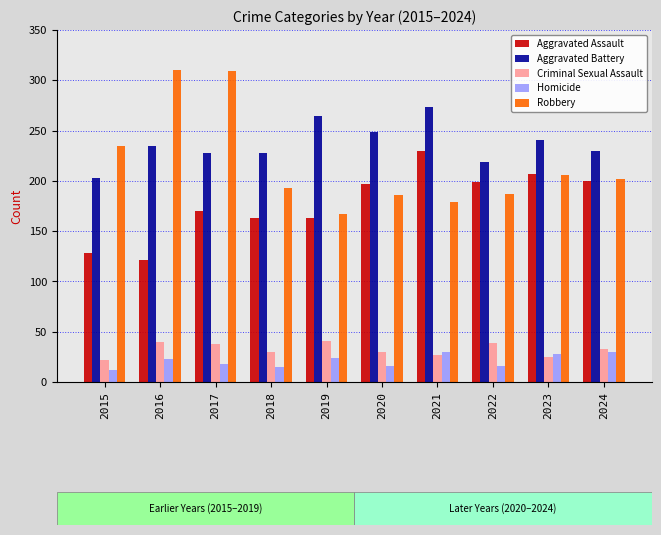

Does the chart contain any negative values?

No